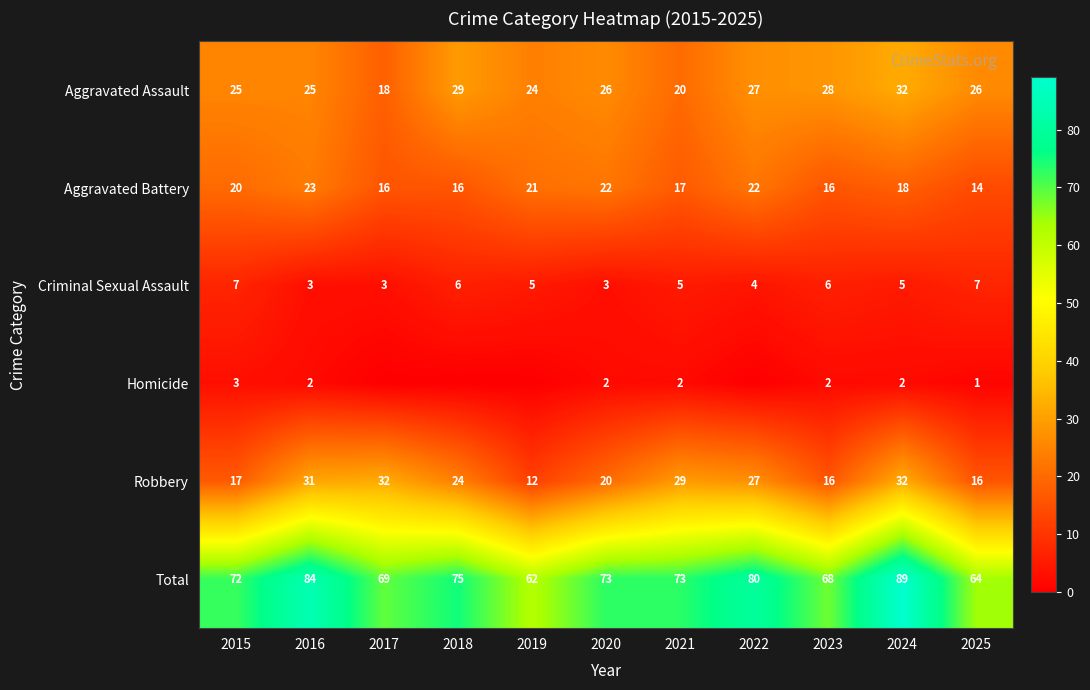

What is the average value of the Aggravated Battery series?

19